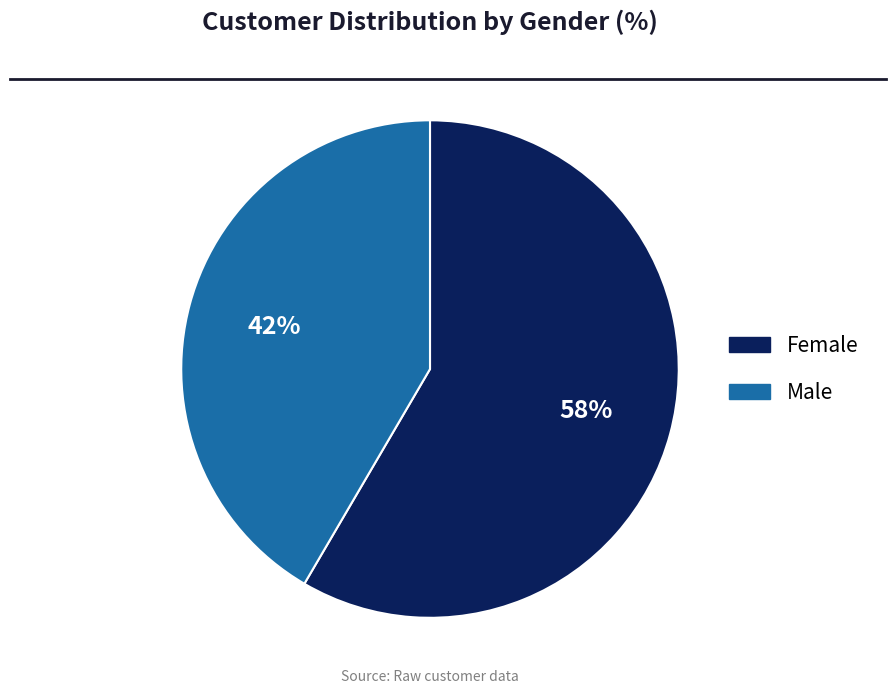

To the nearest percent, what portion does Female represent?

58%